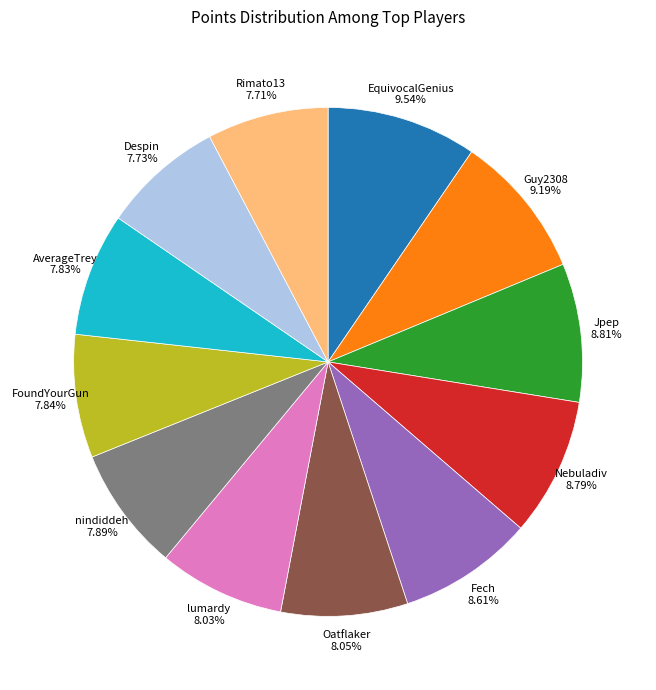

Approximately how many times larger is the value at AverageTrey 7.83% compared to Nebuladiv 8.79%?

0.9